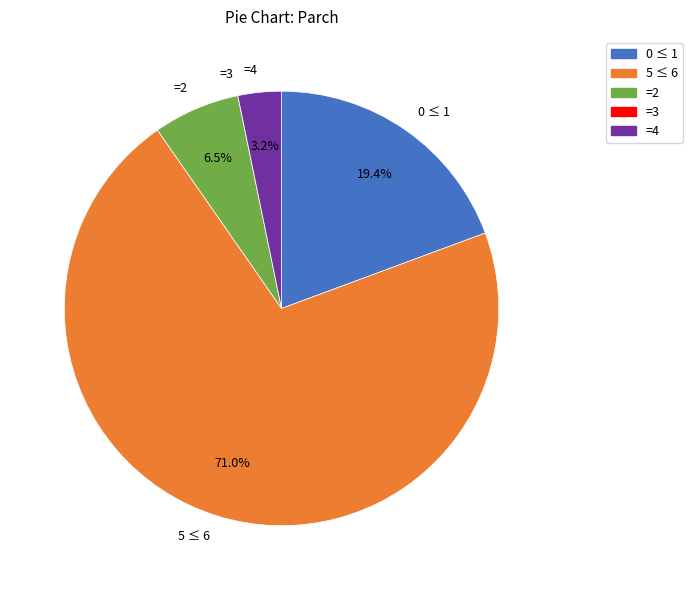

Between 5 ≤ 6 and =2, which is larger?

5 ≤ 6